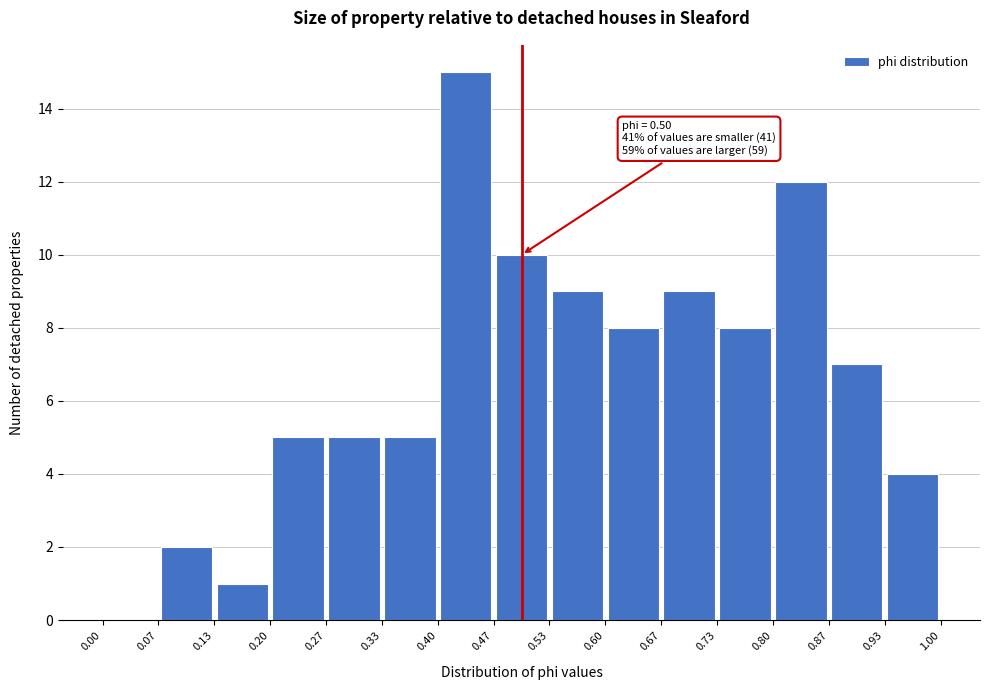

Over which range of the x-axis is the bar tallest?

0.40 to 0.47